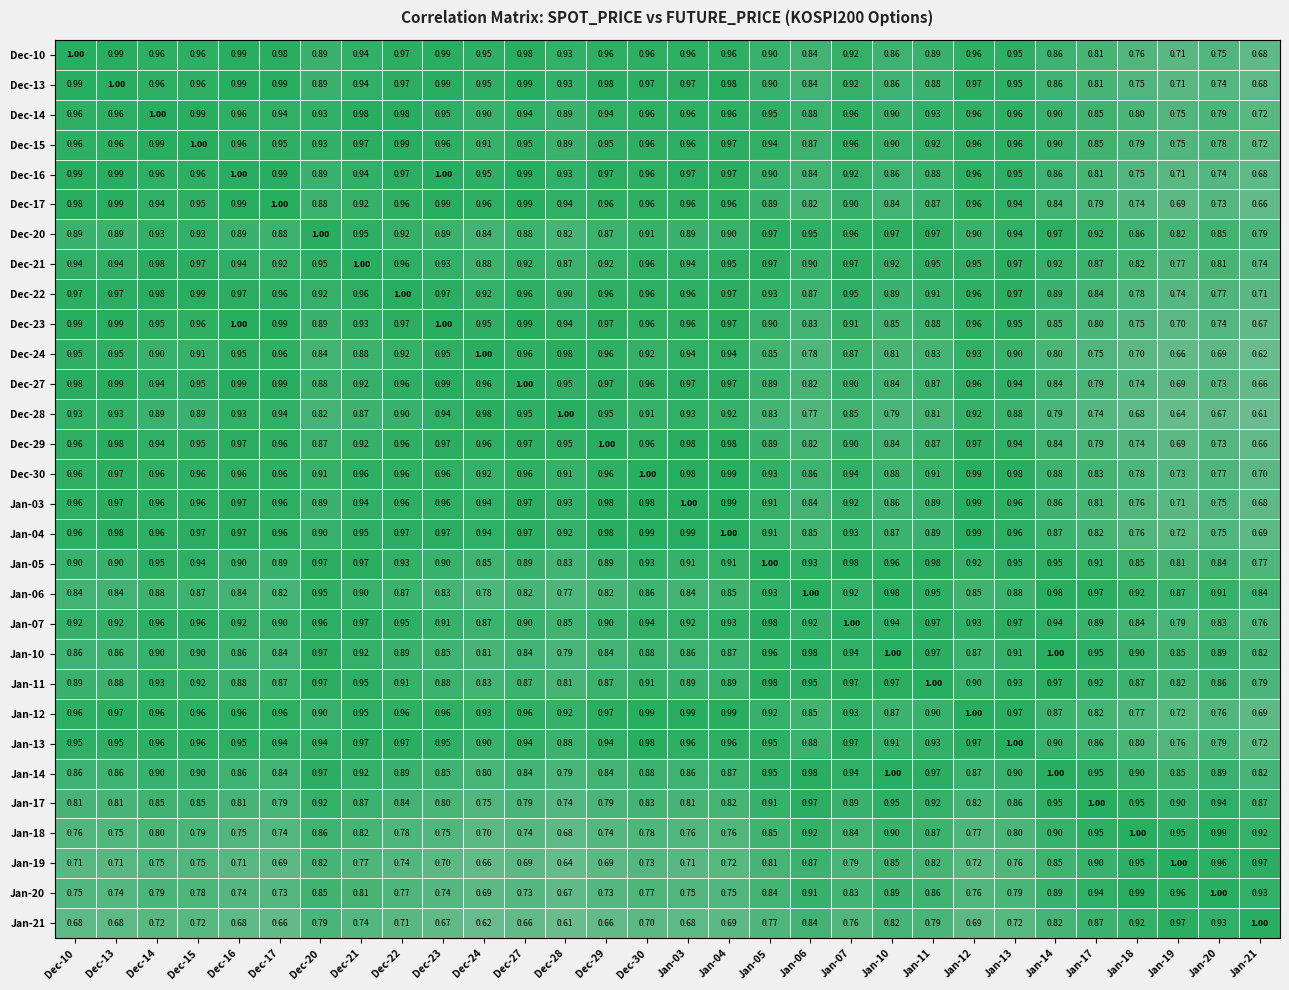

Is the value of Jan-21 at Jan-13 greater than the value of Jan-19 at Dec-14?

No